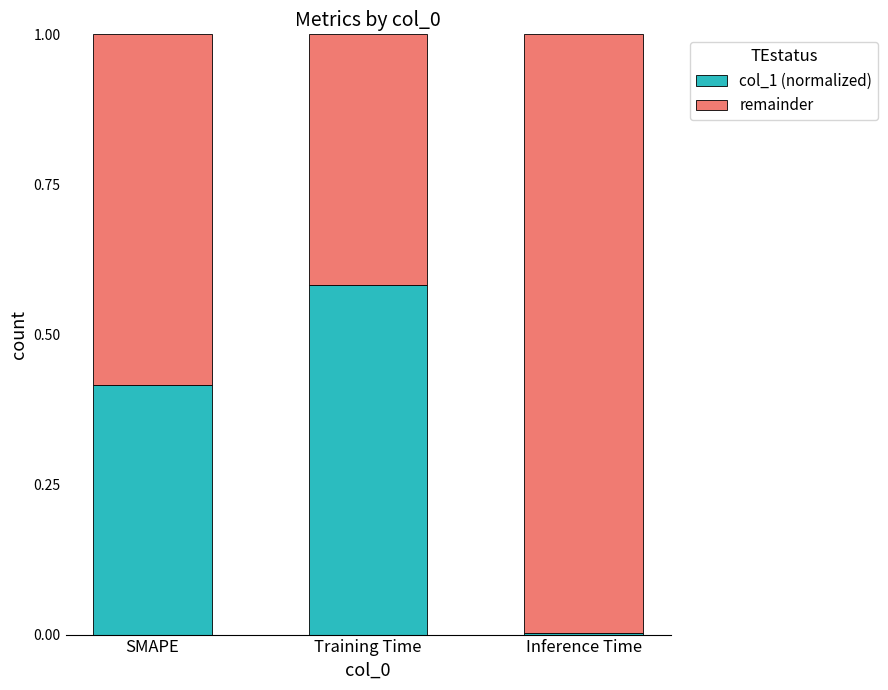

What is the sum of all col_1 (normalized) values?

1.0